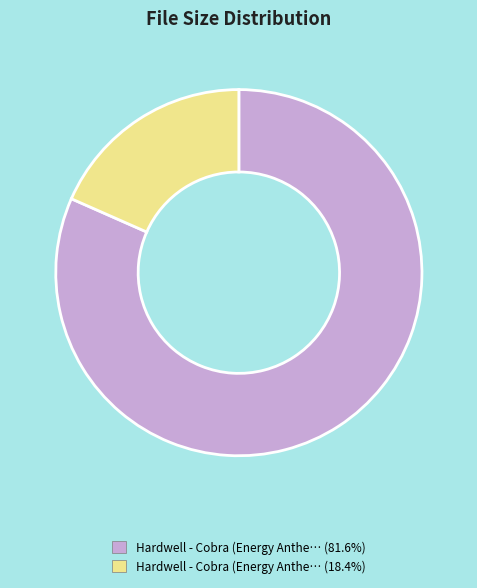

Is there any slice that represents more than half of the pie?

Yes